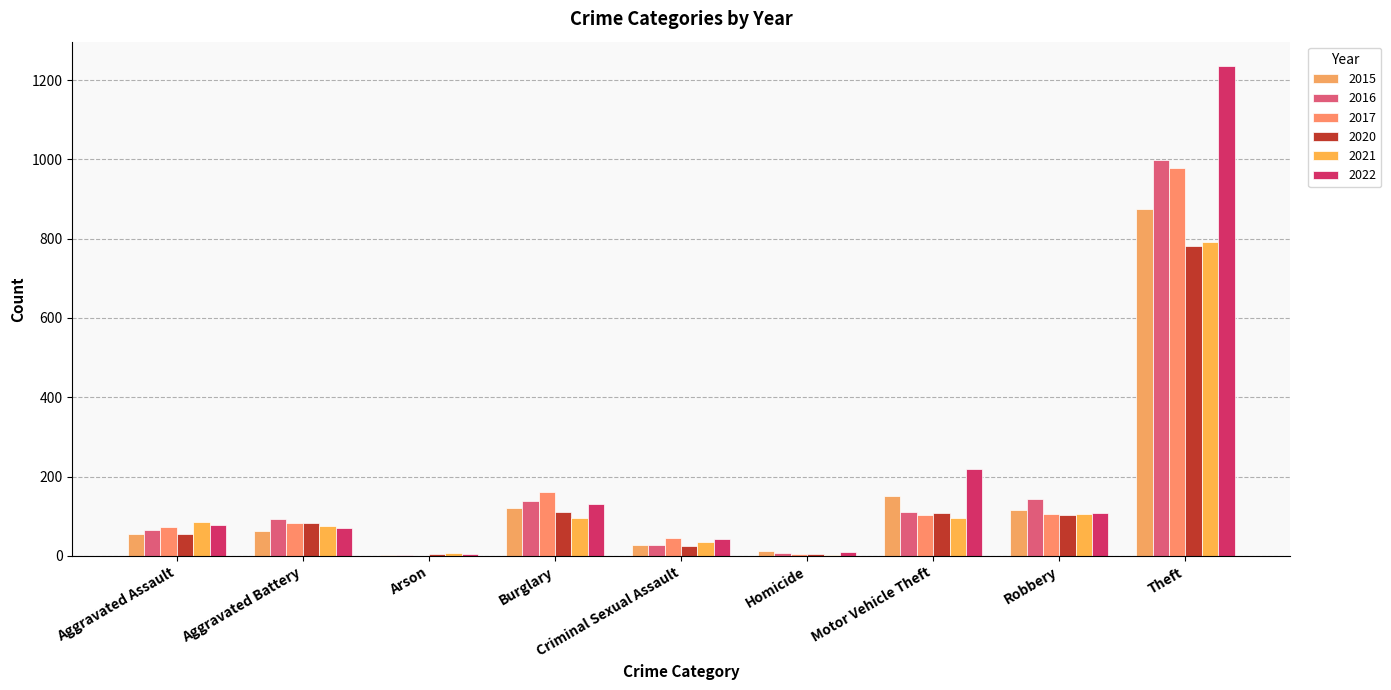

Does the chart contain stacked bars?

No